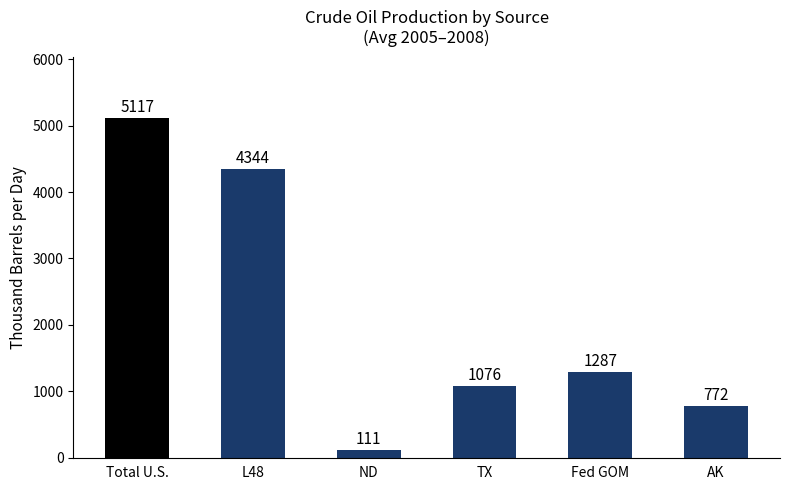

What is the maximum value shown in the chart?

5117